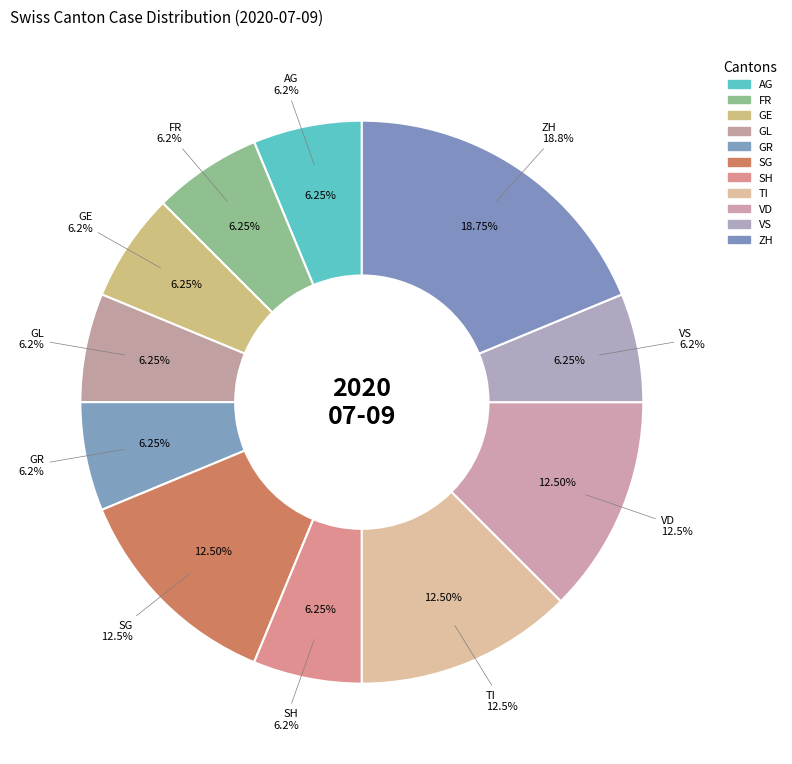

How much of the chart is everything except GE?

93.8%